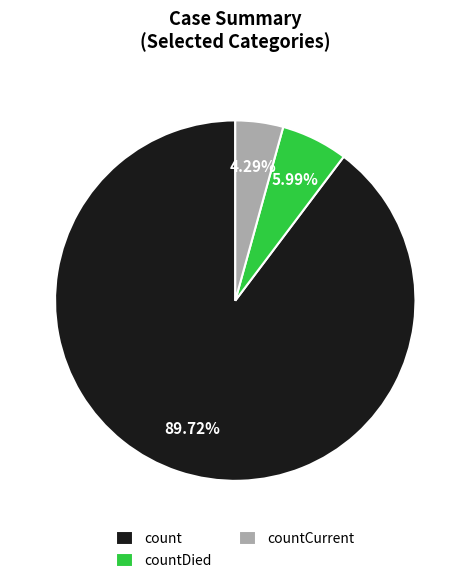

To the nearest percent, what is the combined percentage of countCurrent and count?

94%